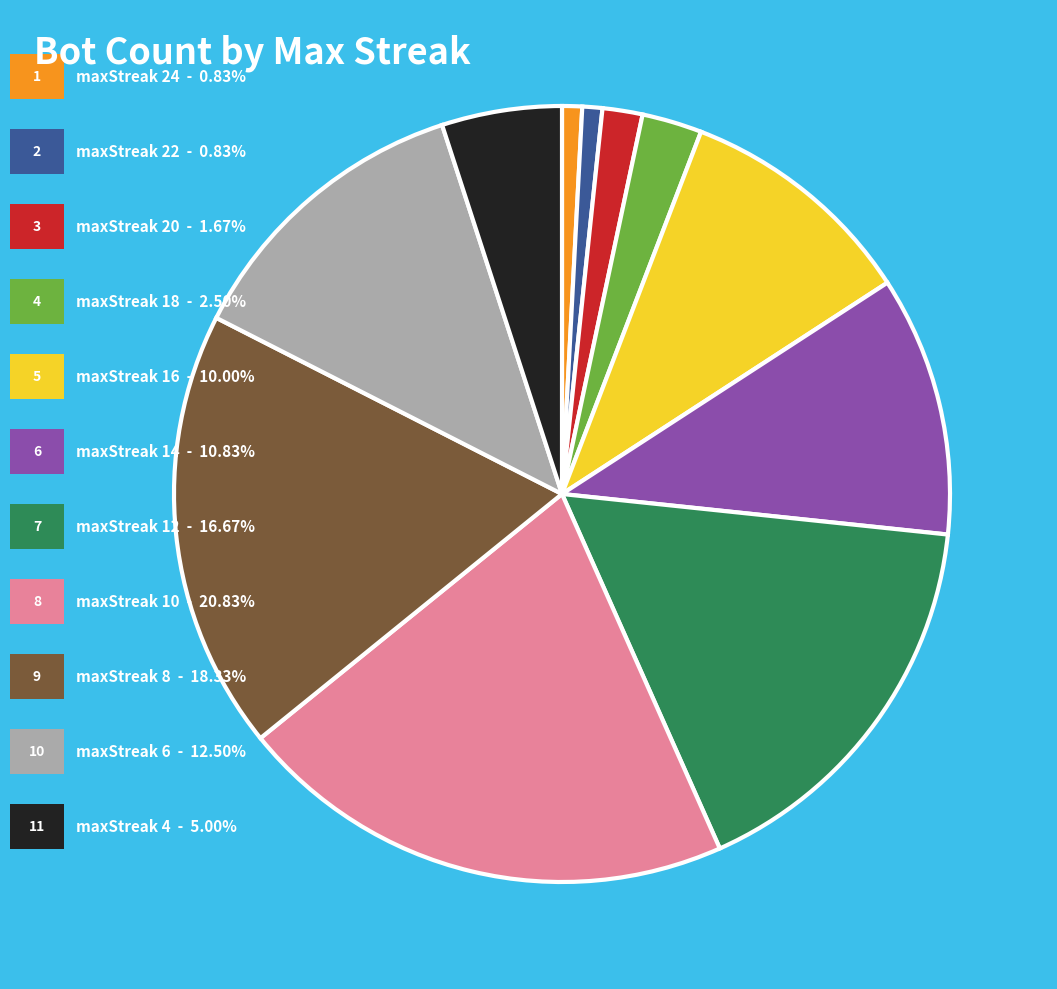

Is there any slice that represents more than half of the pie?

No